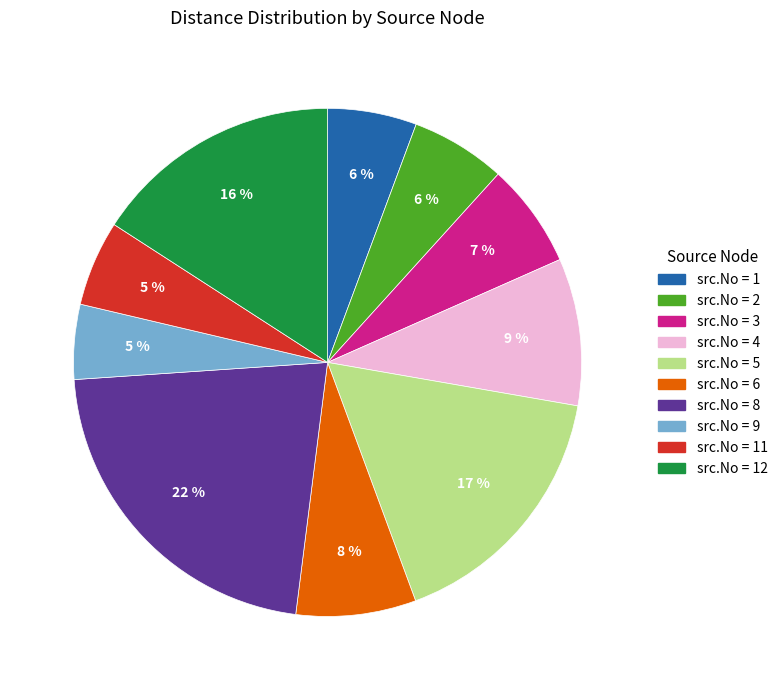

Does any single category account for the majority?

No